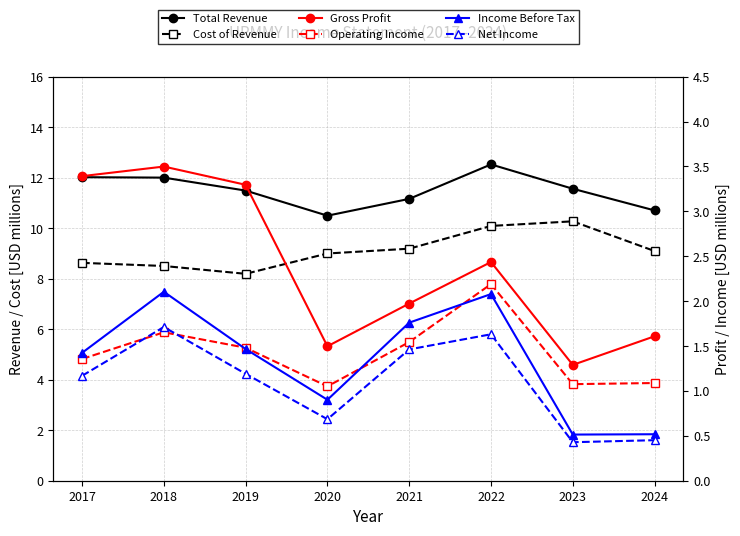

At which label does Operating Income reach its peak?

2022